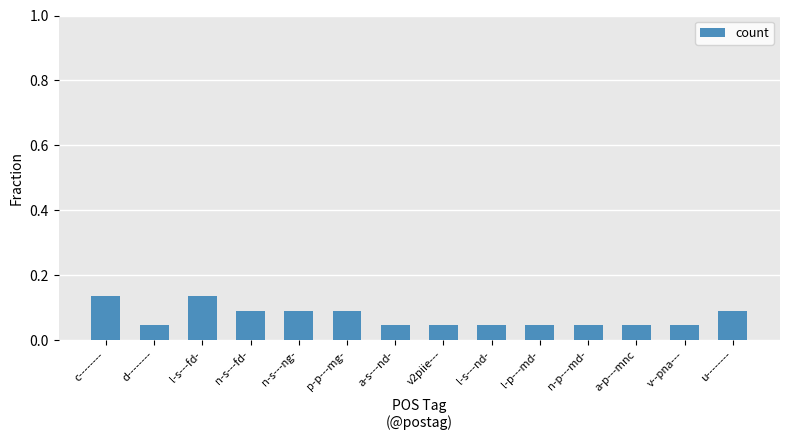

The chart shows a value of 0.1 at v--pna---. True or false?

False